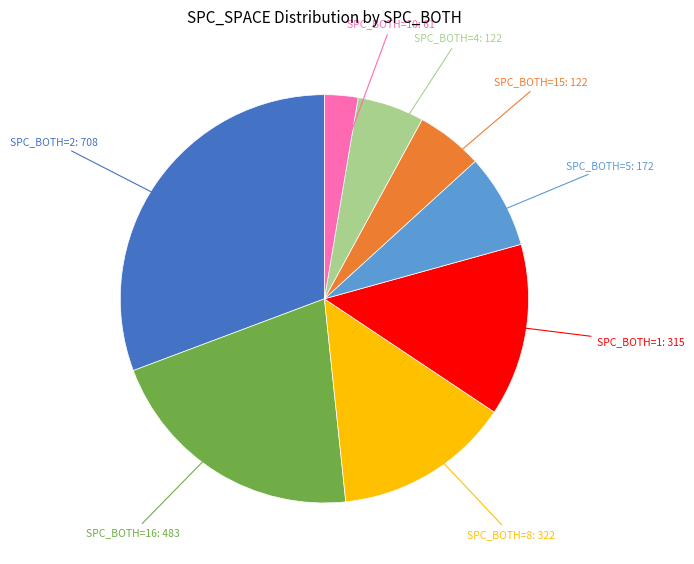

Is there any slice that represents more than half of the pie?

No